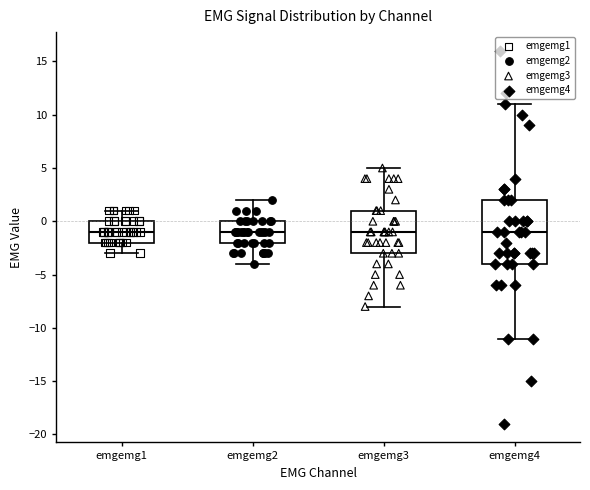

Comparing the boxes themselves (not the whiskers), which one is the tallest?

emgemg4